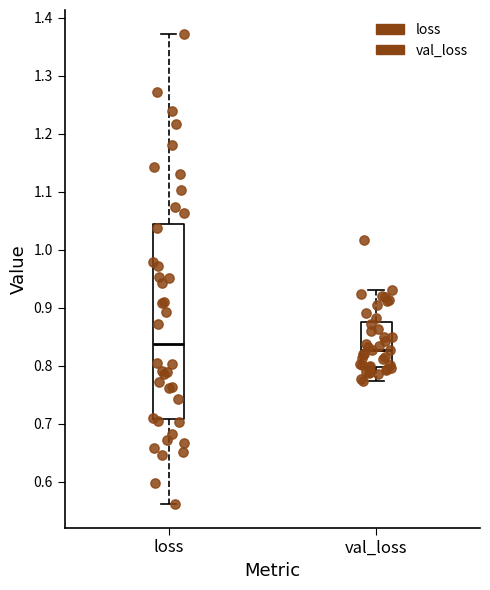

Which box is the tallest, from its lower edge to its upper edge?

loss